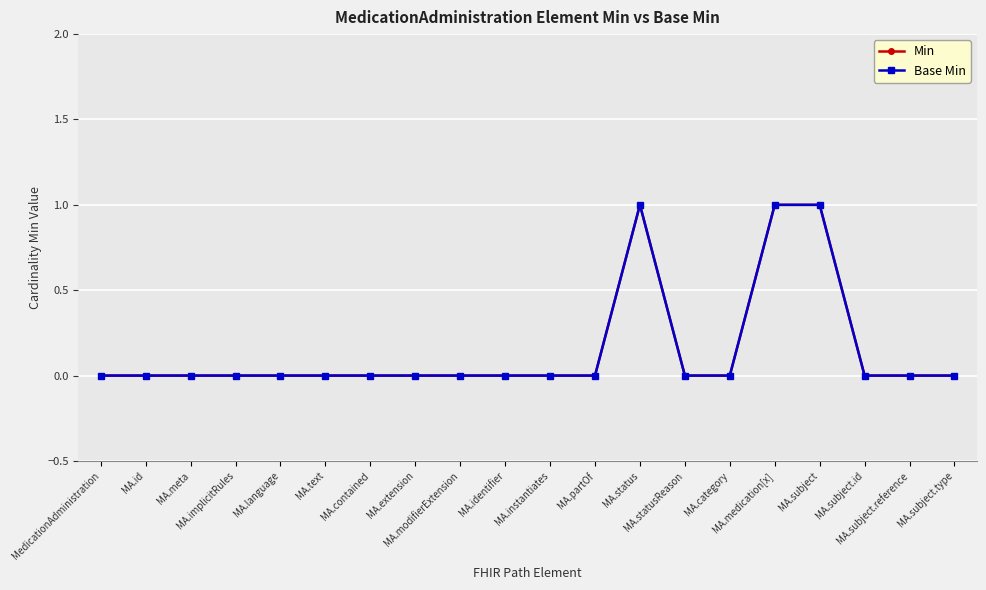

How many lines are shown in the chart?

2